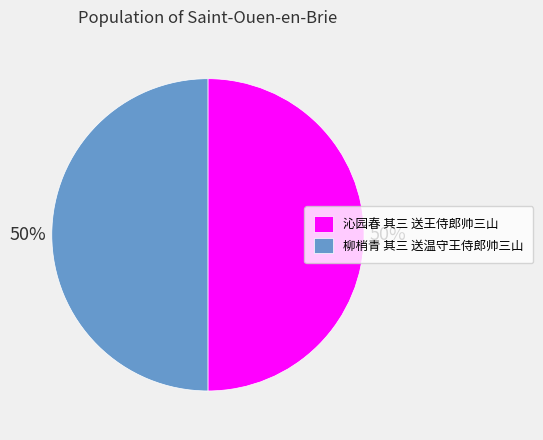

Is it true that 柳梢青 其三 送温守王侍郎帅三山 is 50% of the pie?

True